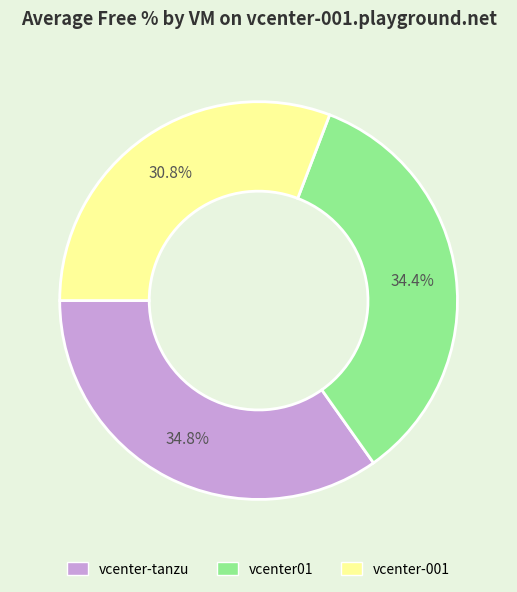

To the nearest percent, what portion does vcenter-tanzu represent?

35%